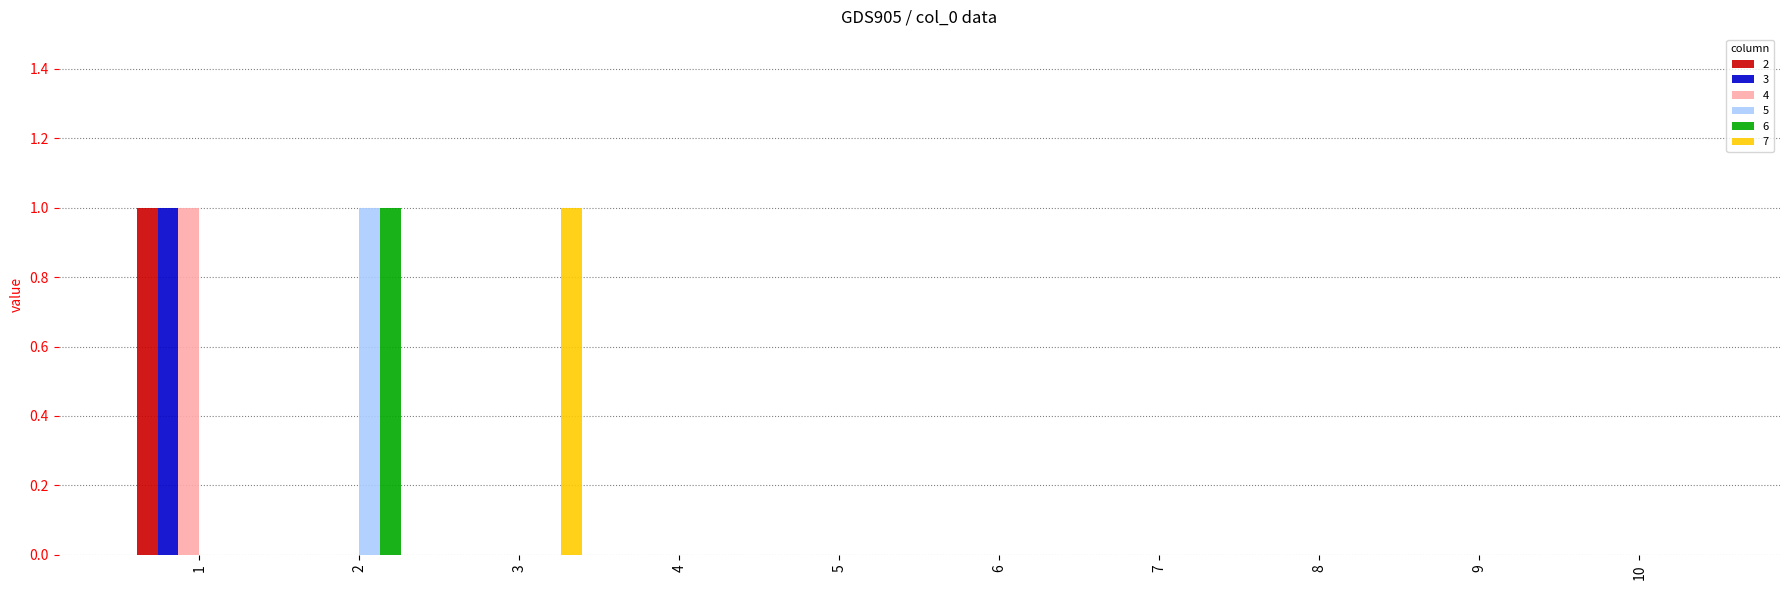

Between 3 and 10, which series saw the biggest shift?

7